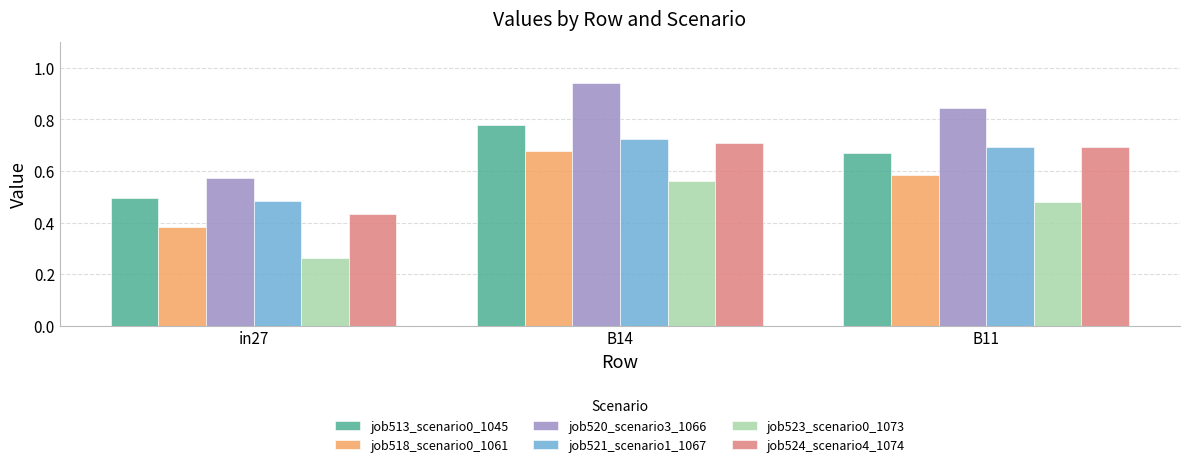

List the labels in order of job518_scenario0_1061 value, smallest first.

in27, B11, B14